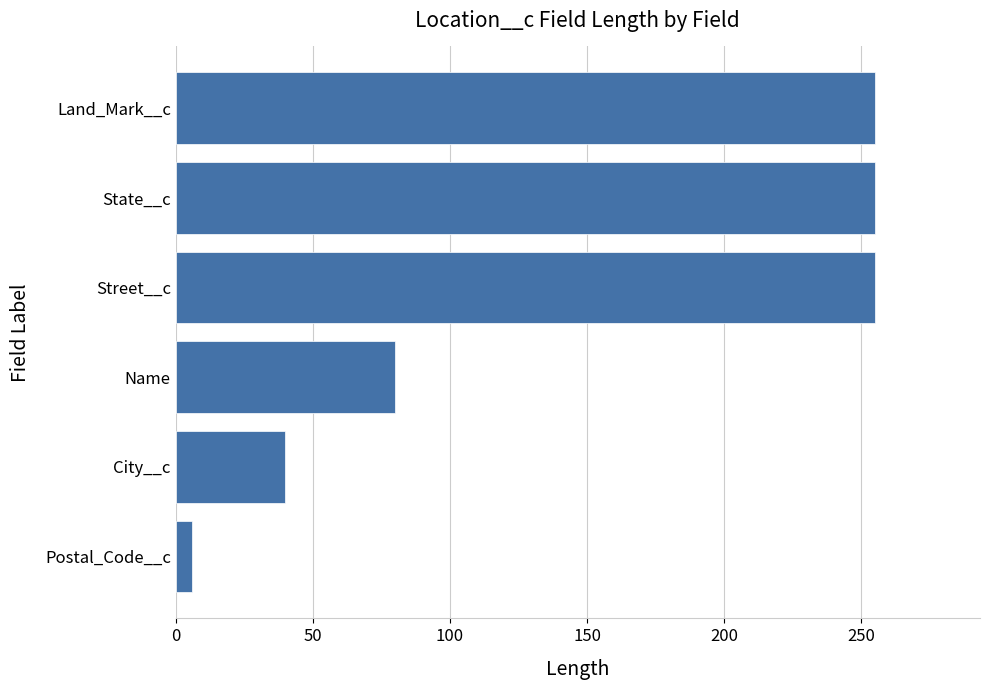

How many values are between 40 and 255?

5